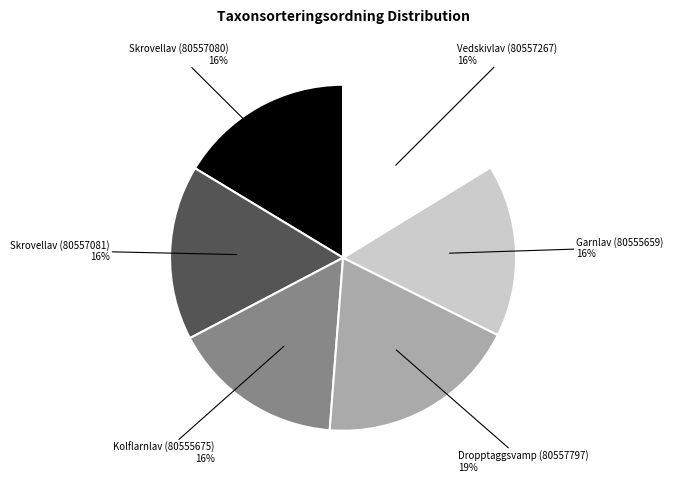

Does Garnlav (80555659) account for over 50% of the chart?

No